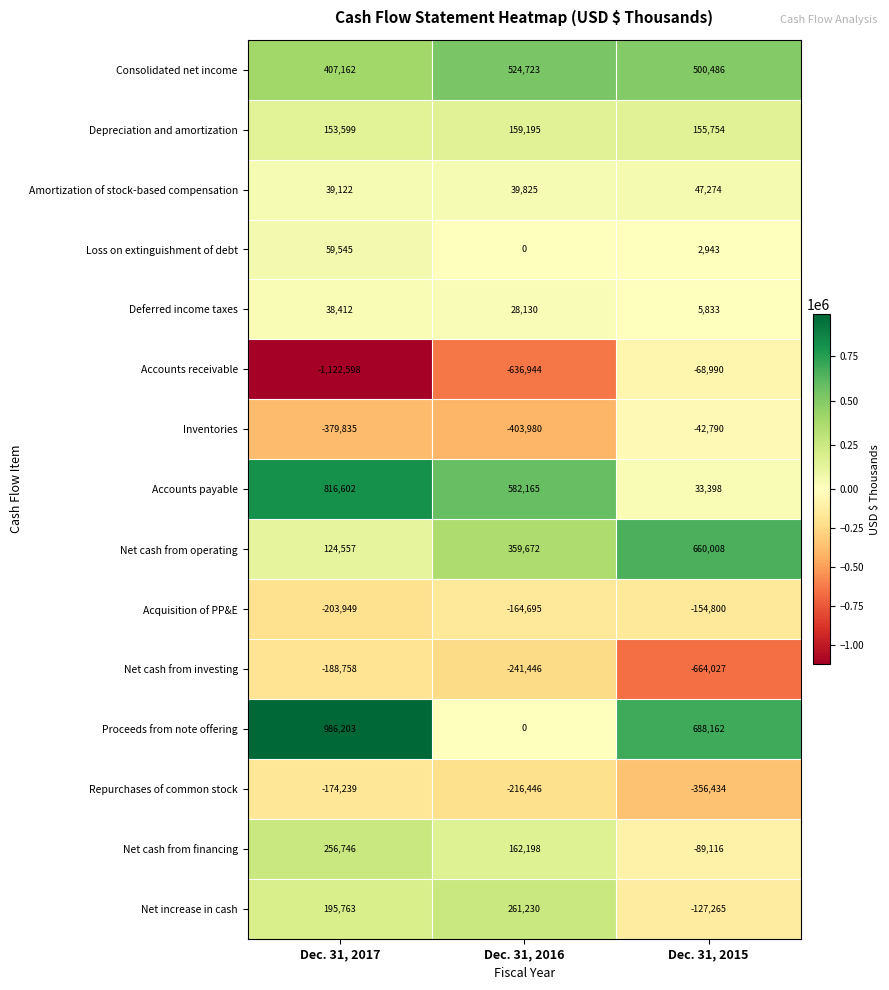

Where does the Proceeds from note offering series first go above 688162?

Dec. 31, 2017